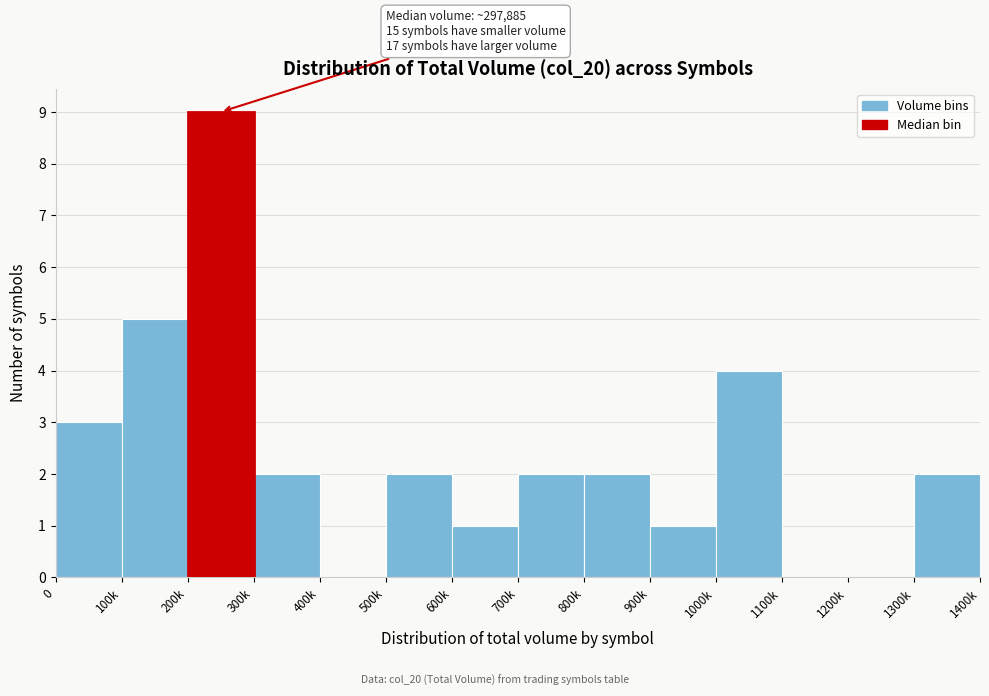

Reading left to right, transcribe all the data shown in this chart.

0=3	100k=5	200k=9	300k=2	400k=0	500k=2	600k=1	700k=2	800k=2	900k=1	1000k=4	1100k=0	1200k=0	1300k=2